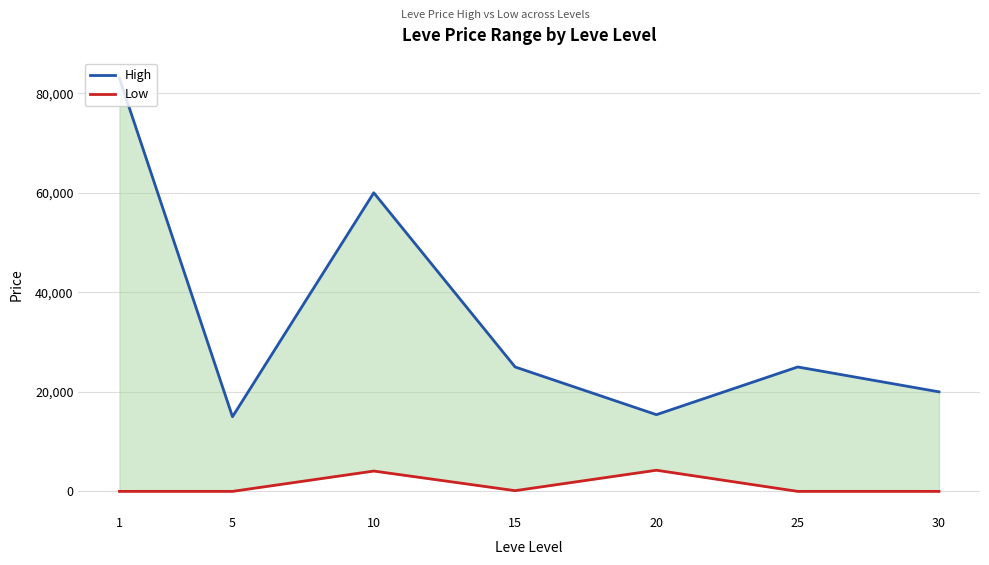

What are all the series names shown in the legend?

High, Low